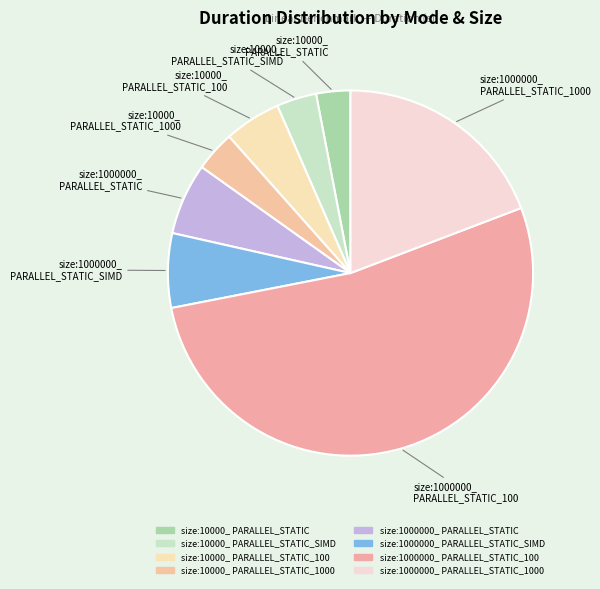

Count the number of slices in the pie.

8